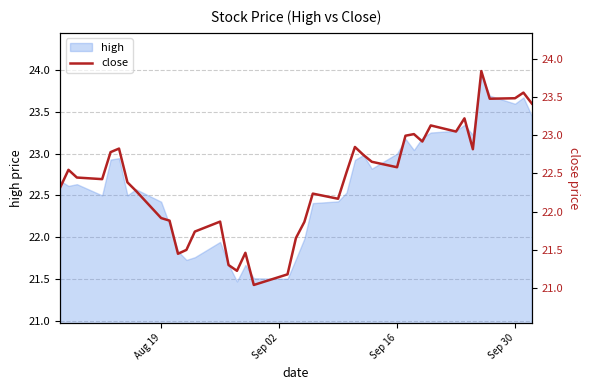

Count the number of values greater than 22.

27